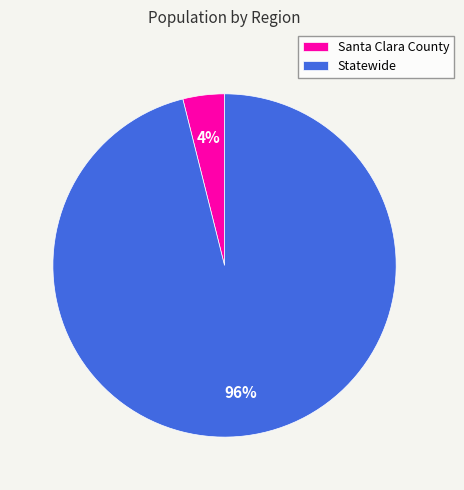

Between Statewide and Santa Clara County, which is larger?

Statewide